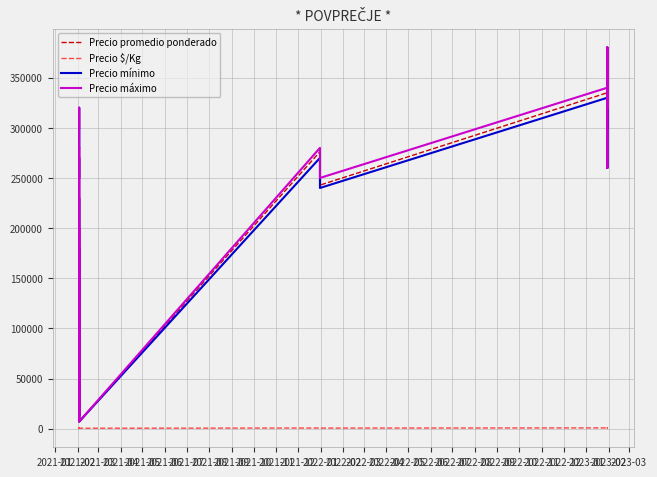

Is this an area chart (filled region under the line)?

No